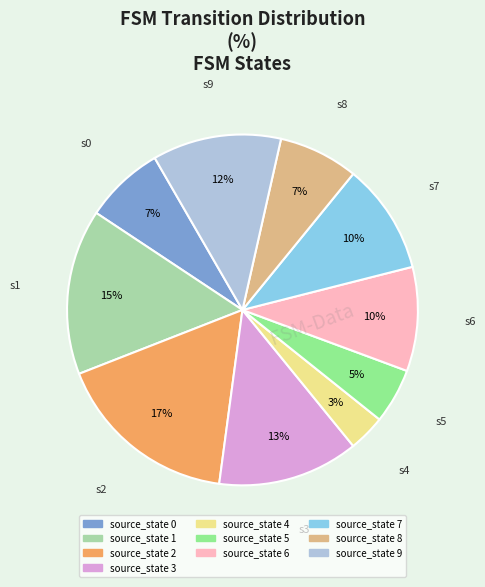

Does source_state 2 represent more than half of the total?

No